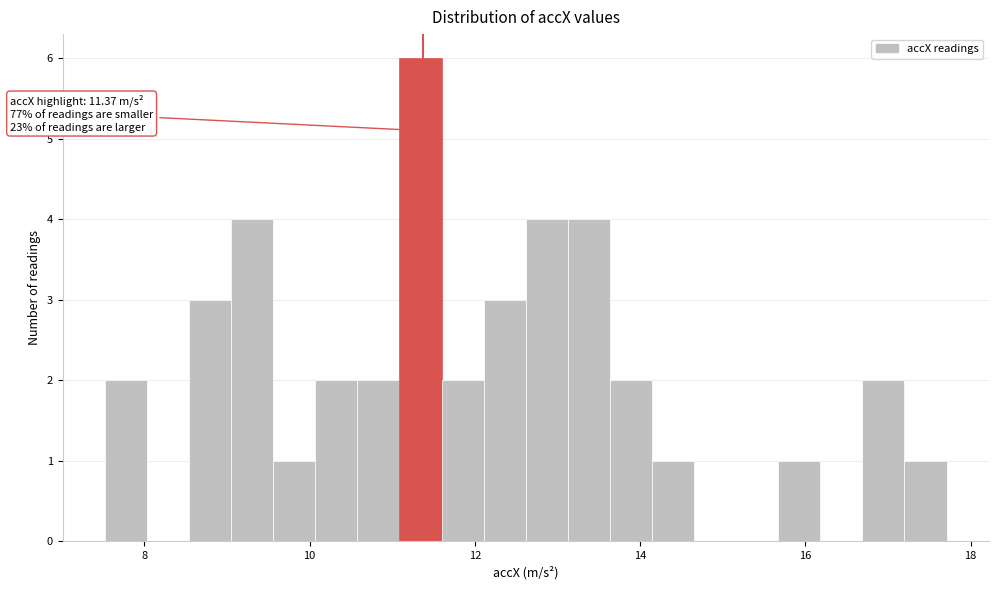

Read against the x-axis, roughly where is the centre of the tallest bar?

11.4